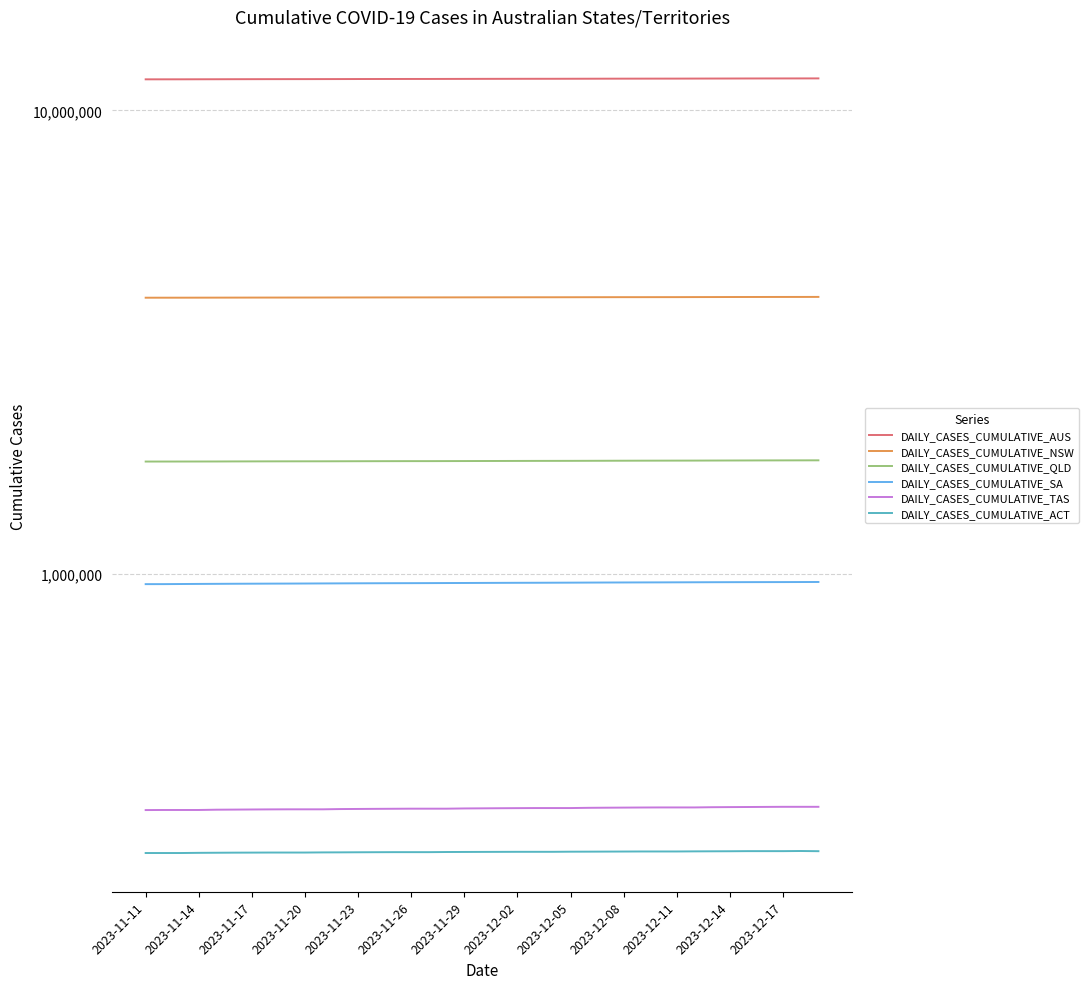

True or false: DAILY_CASES_CUMULATIVE_TAS and DAILY_CASES_CUMULATIVE_ACT cross at least once.

False